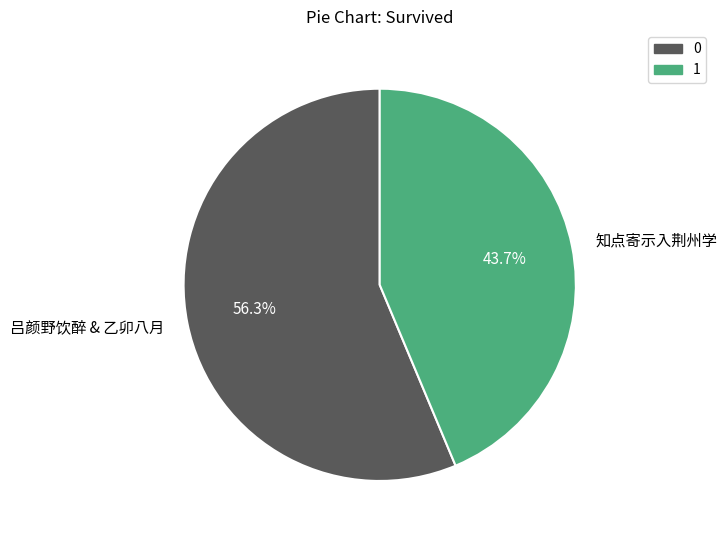

What percentage is NOT represented by 知点寄示入荆州学?

56.3%